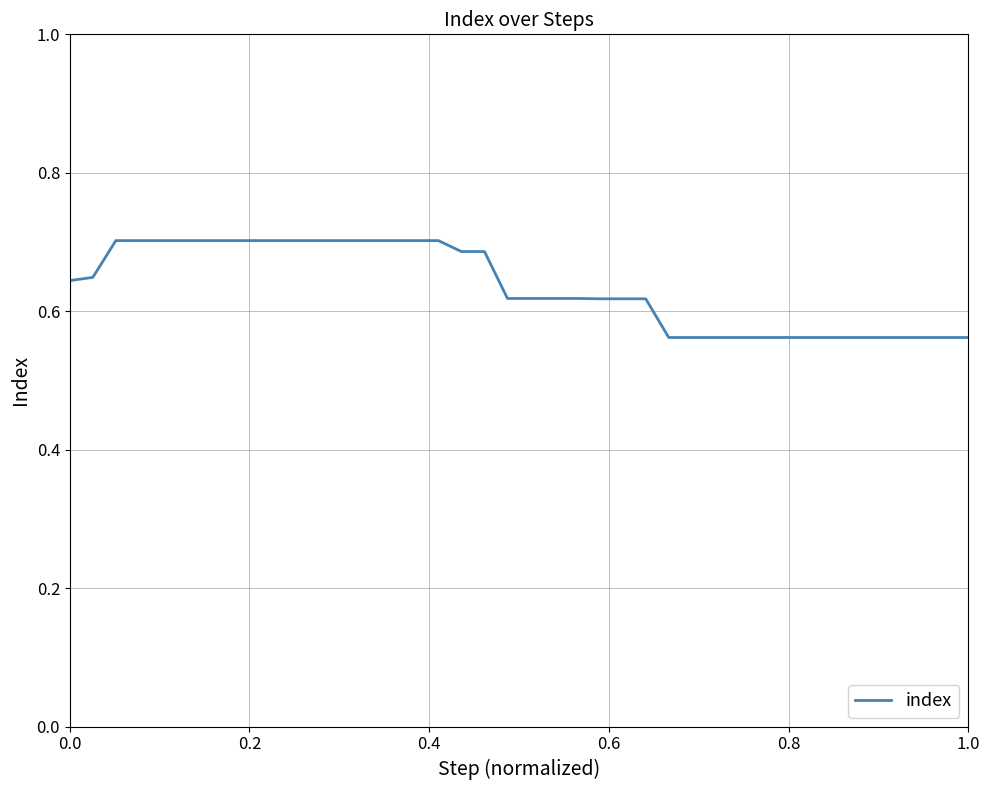

The chart shows a value of 0.9 at 0.0. True or false?

False